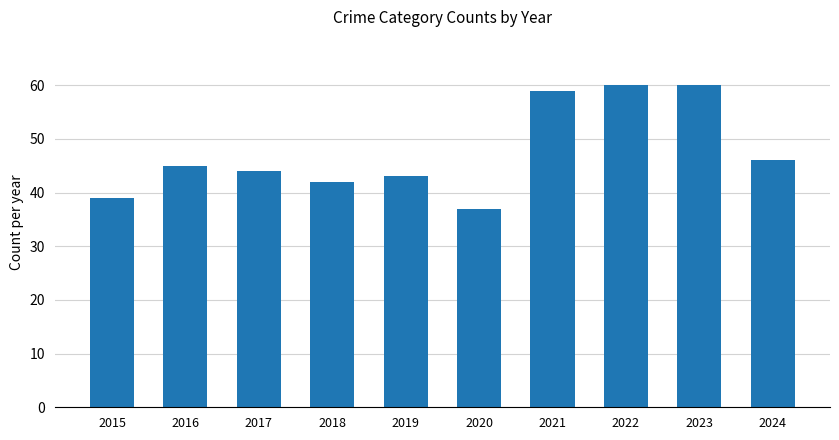

The chart shows a value of 59 at 2021. True or false?

True